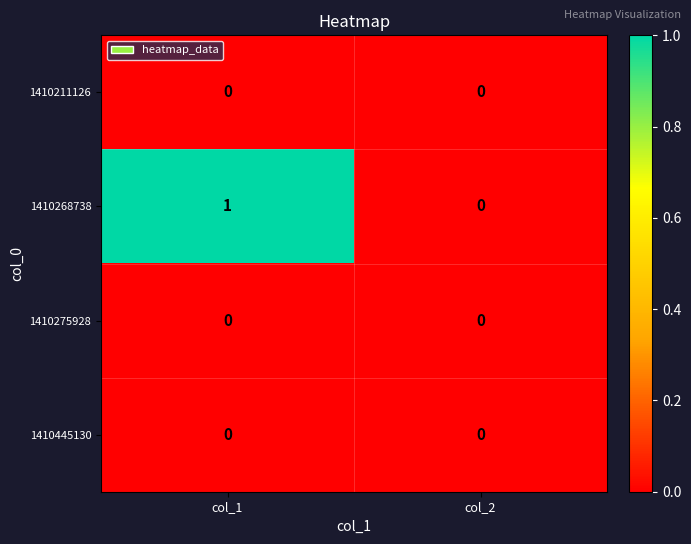

Which series changed the most between col_1 and col_2?

1410268738